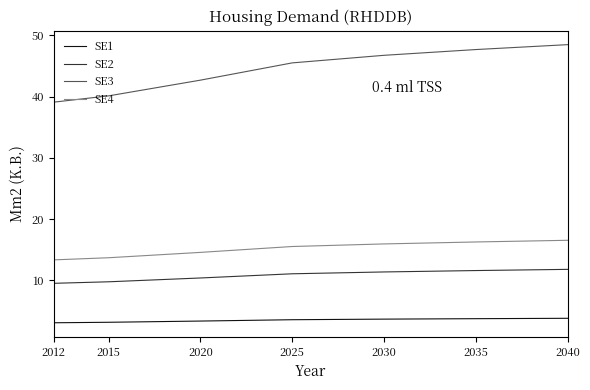

Between 2015 and 2040, which series saw the biggest shift?

SE3